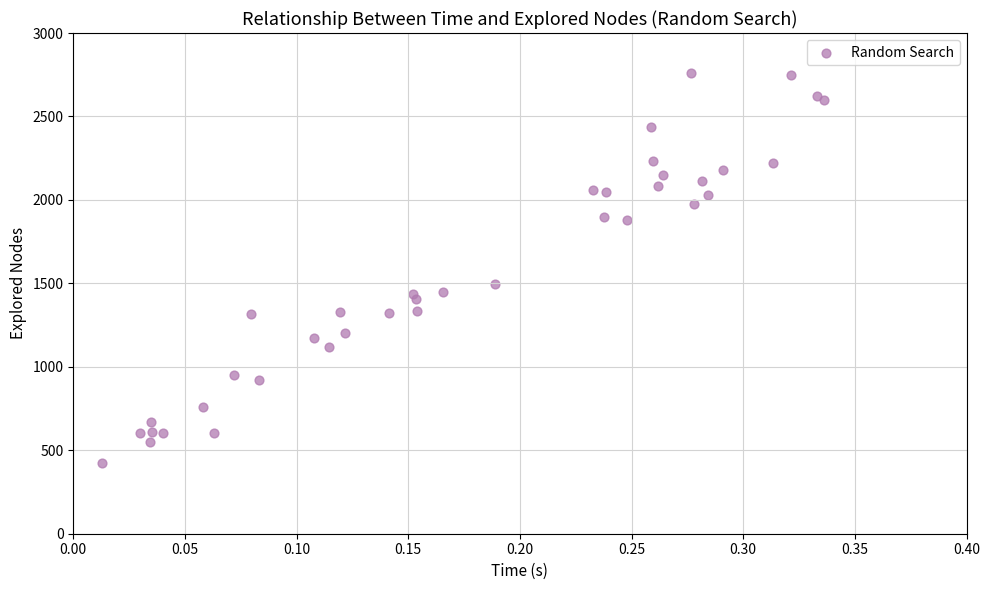

What Y value in the scatter plot is closest to 1592?

1498